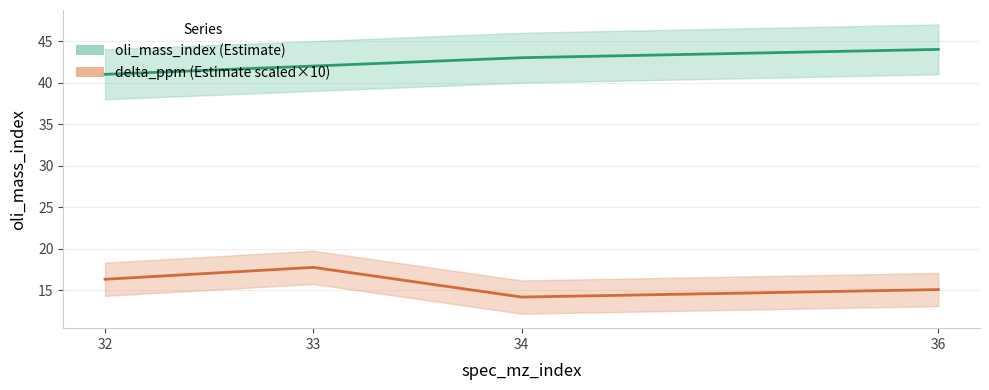

Which series has the largest total across all categories?

oli_mass_index